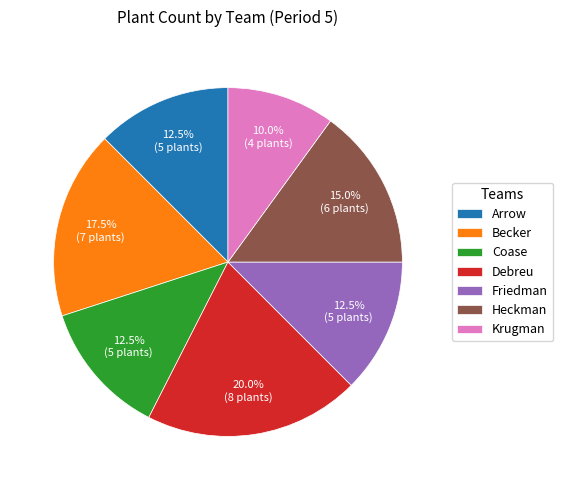

Which category has the biggest portion of the pie?

Debreu